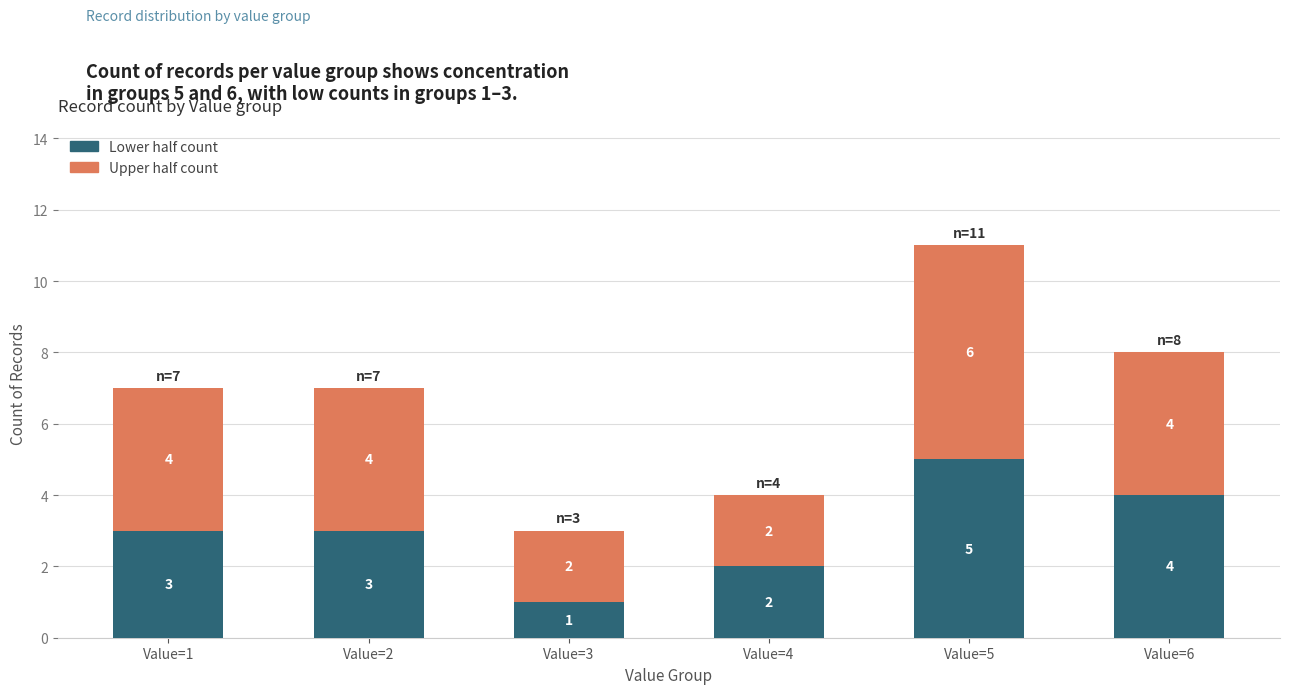

True or false: Lower half count has a value of 4 at Value=1.

False